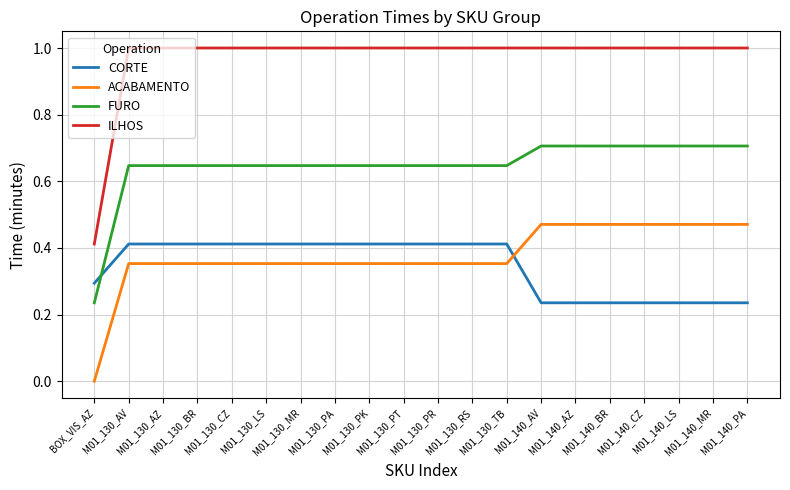

True or false: ACABAMENTO and FURO cross at least once.

False